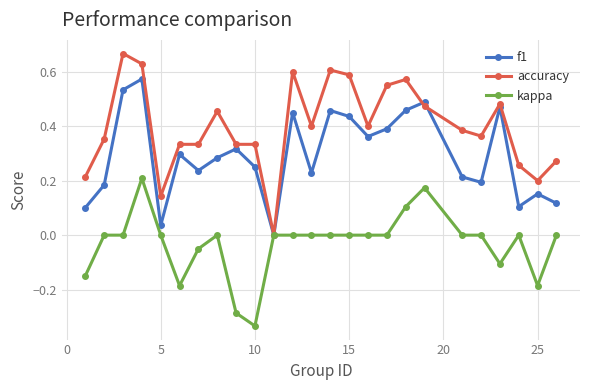

Rank the series by their average value, from lowest to highest.

kappa, f1, accuracy